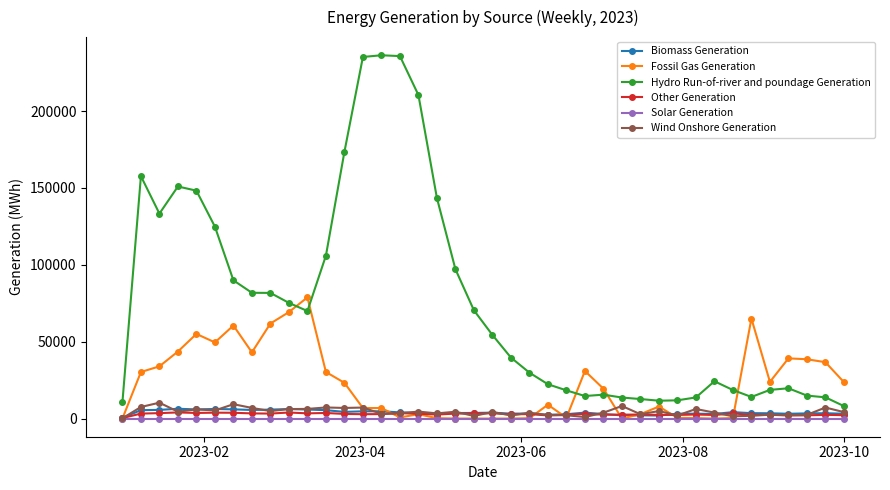

Does the chart have visible grid lines?

No